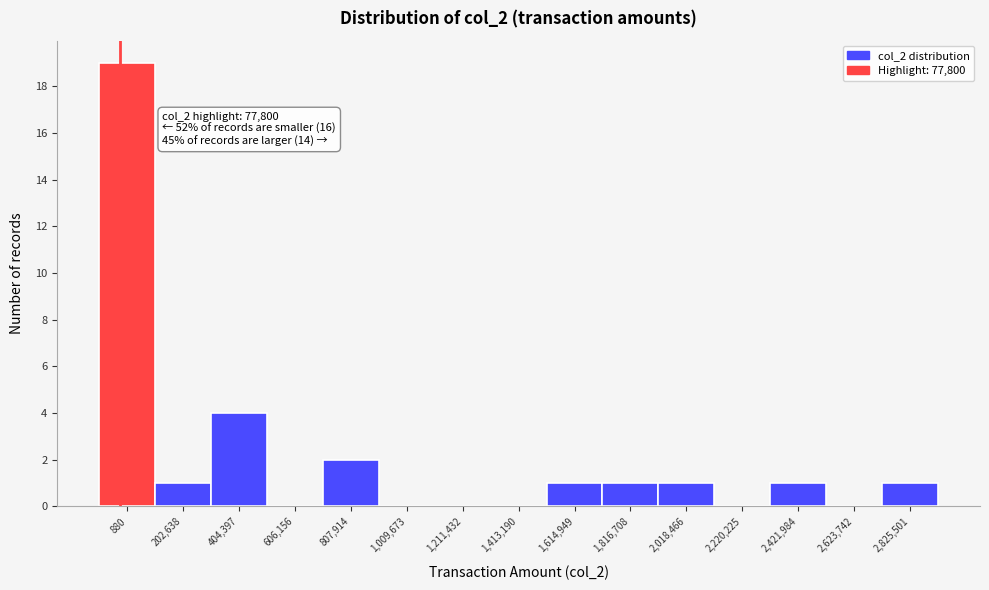

Reading left to right, extract all data points from this chart.

880=19	202,638=1	404,397=4	606,156=0	807,914=2	1,009,673=0	1,211,432=0	1,413,190=0	1,614,949=1	1,816,708=1	2,018,466=1	2,220,225=0	2,421,984=1	2,623,742=0	2,825,501=1